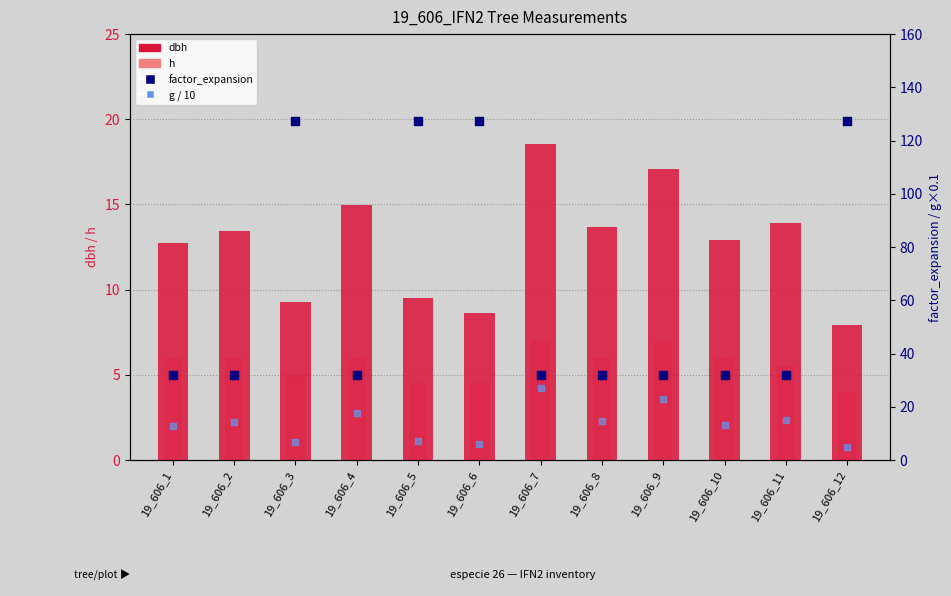

At how many categories does at least one series exceed 67?

4